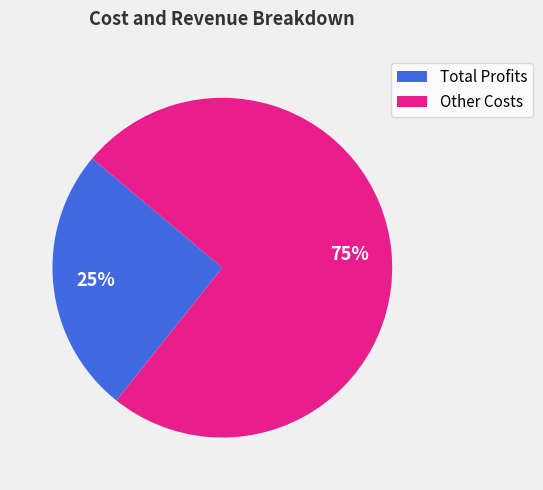

Between Total Profits and Other Costs, which is larger?

Other Costs